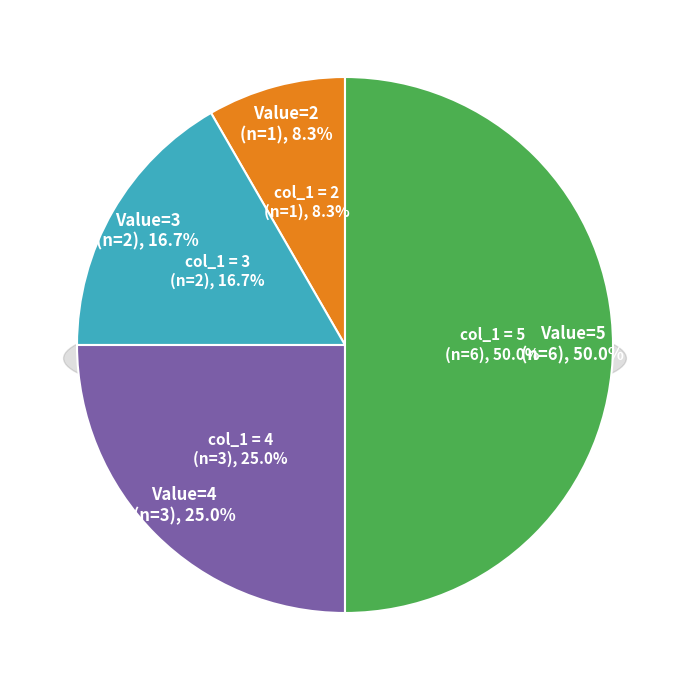

How many slices are in this pie chart?

4